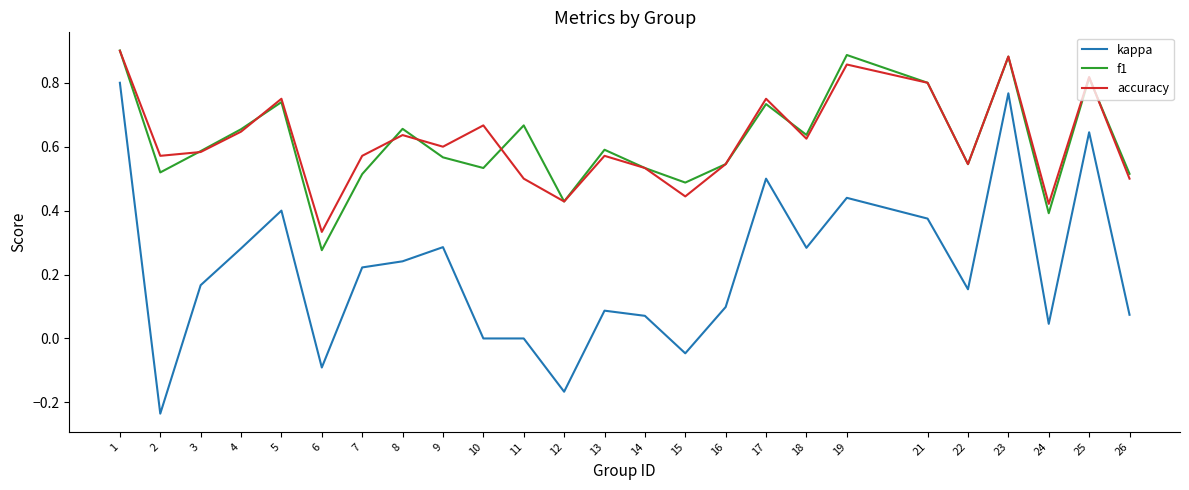

At which category does kappa reach its first local peak?

5